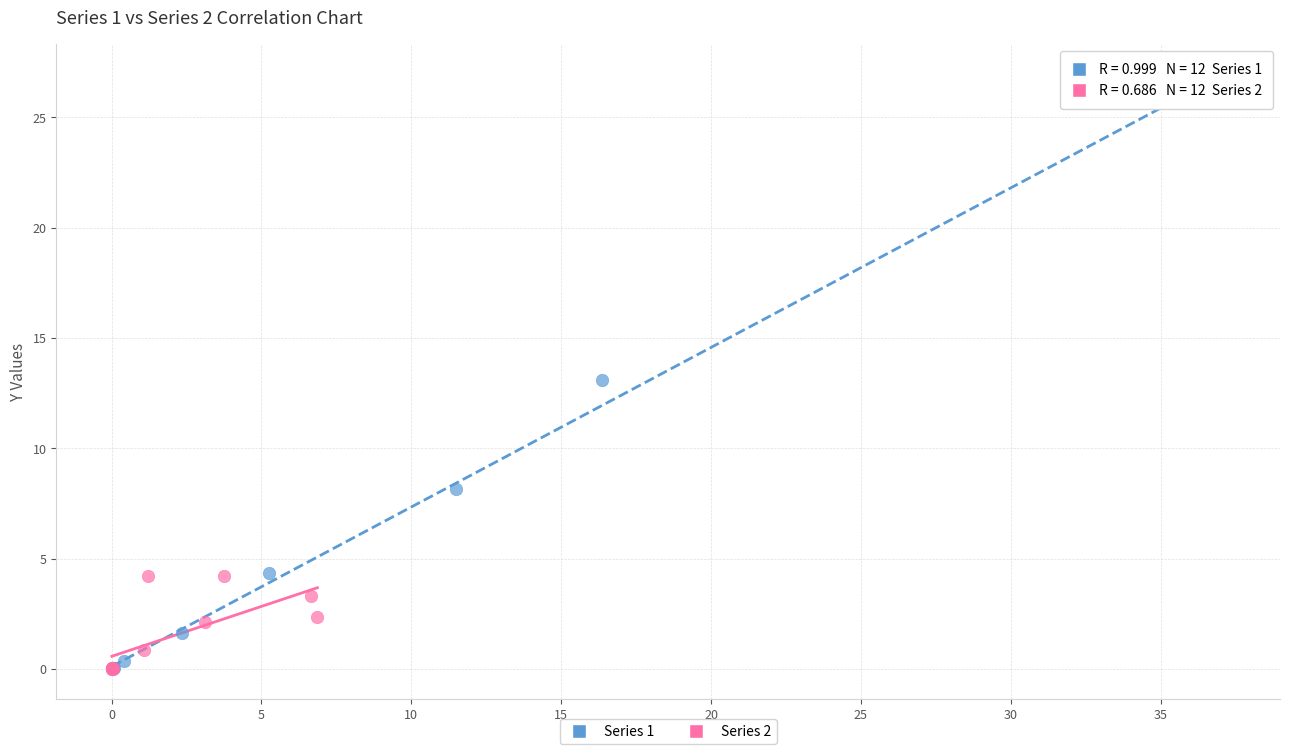

Which series has the largest Y range (max minus min)?

Series 1